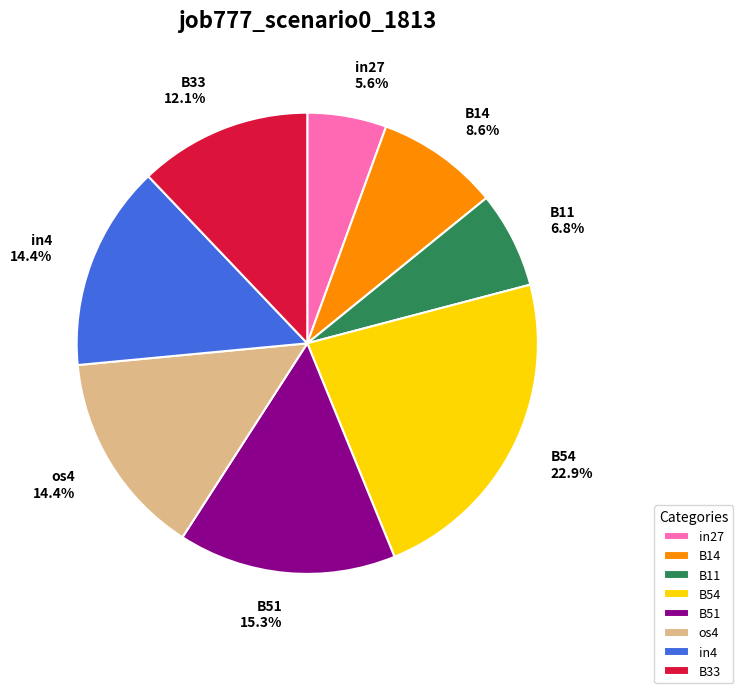

Between in27 and B33, which is larger?

B33